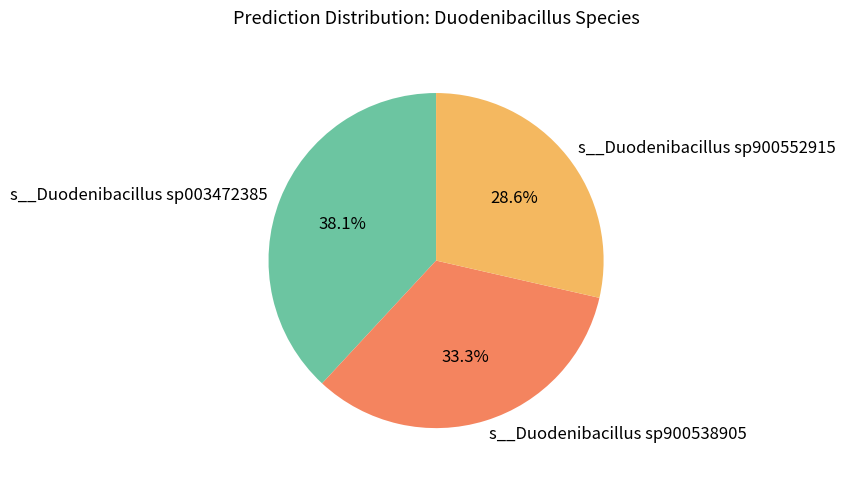

Which has a higher value, s__Duodenibacillus sp900552915 or s__Duodenibacillus sp900538905?

s__Duodenibacillus sp900538905